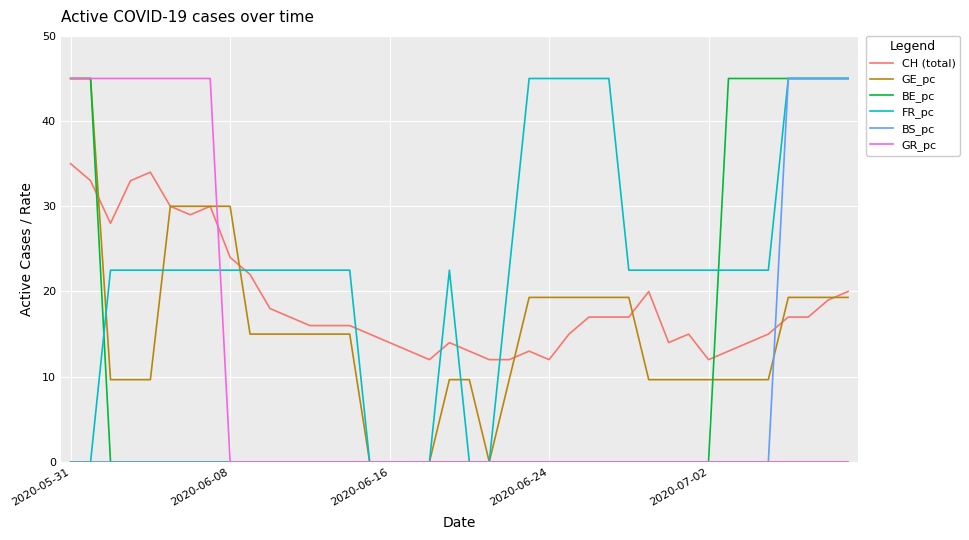

After their last crossing, which series has the higher values: BE_pc or CH (total)?

BE_pc